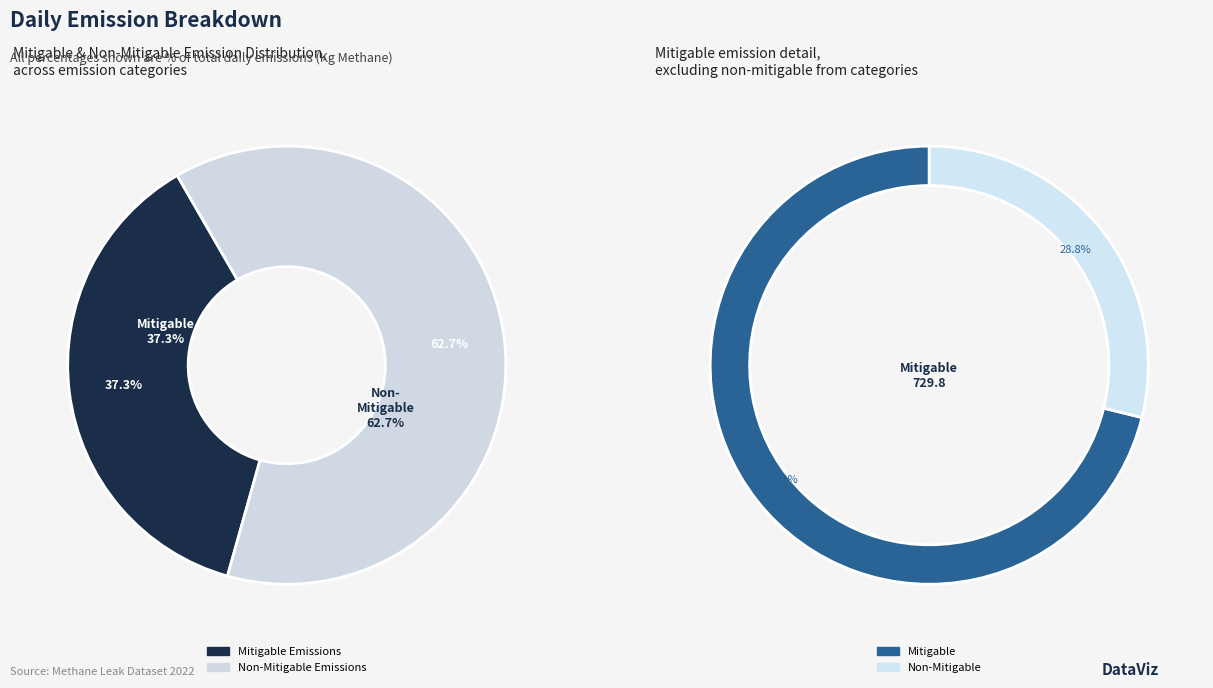

Count the number of slices in the pie.

2